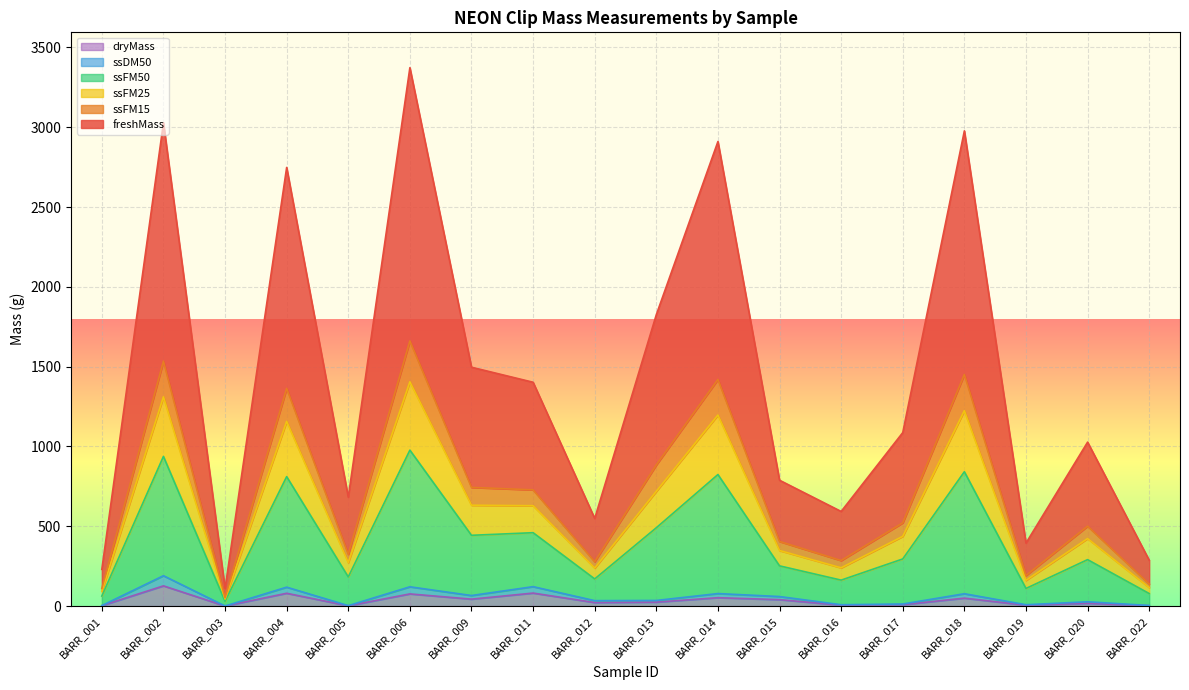

True or false: freshMass has more than 0 points higher than both neighbors.

True